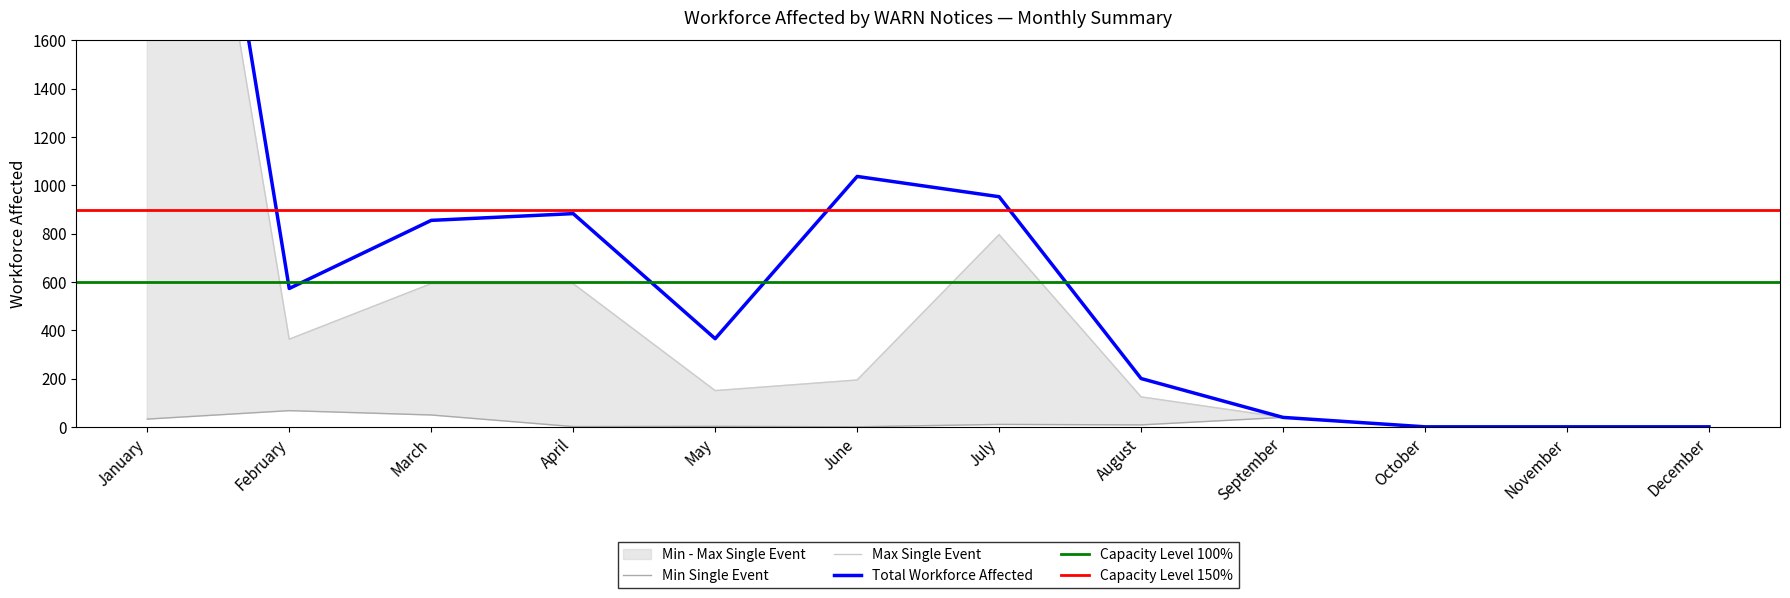

Reading left to right, transcribe all the data shown in this chart.

Total Workforce Affected: 4171	573	855	883	365	1037	953	200	39	0	0	0
Max Single Event: 3899	363	593	593	150	194	796	124	39	0	0	0
Min Single Event: 32	67	49	1	2	0	10	8	39	0	0	0